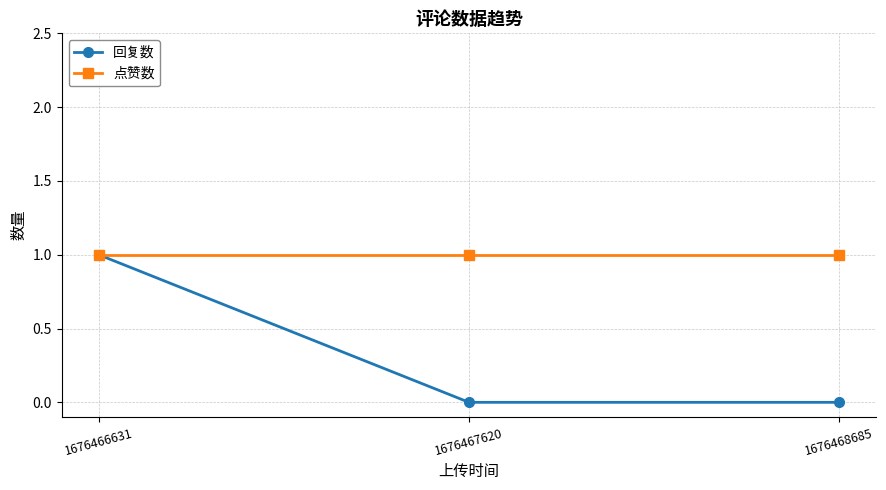

True or false: 点赞数 has a value of 1 at 1676467620.

True